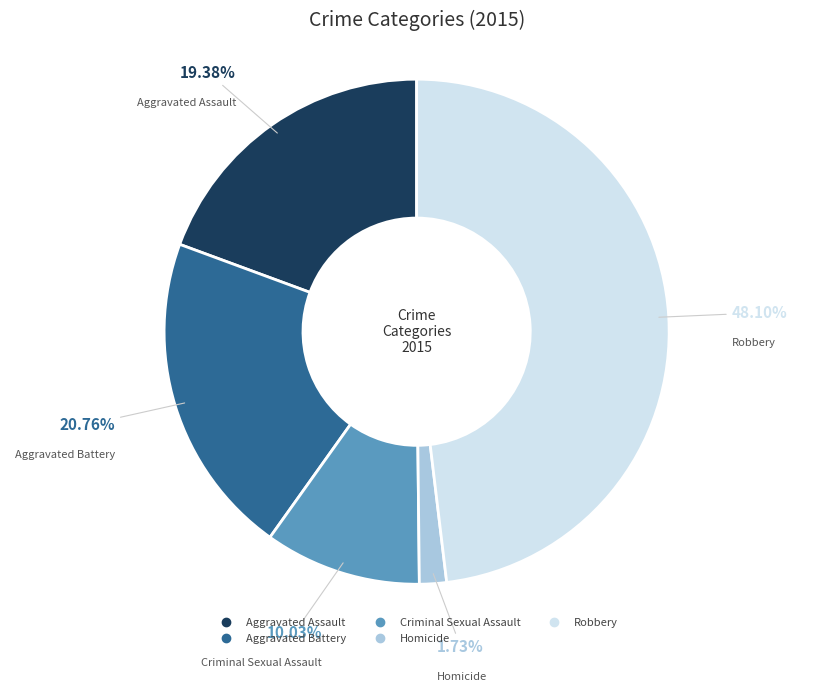

Which has a higher value, Robbery or Criminal Sexual Assault?

Robbery